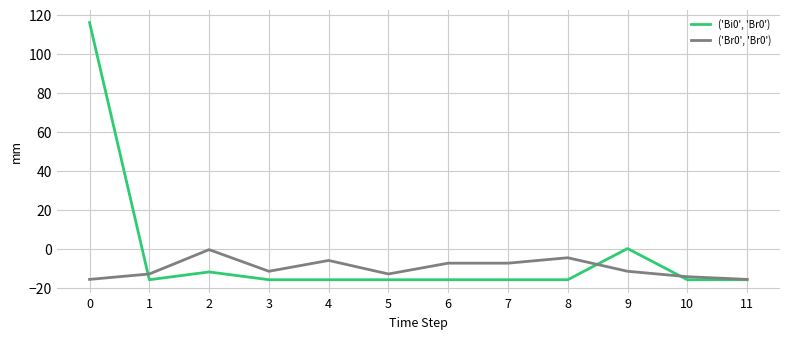

What is the smallest value displayed?

-16.0